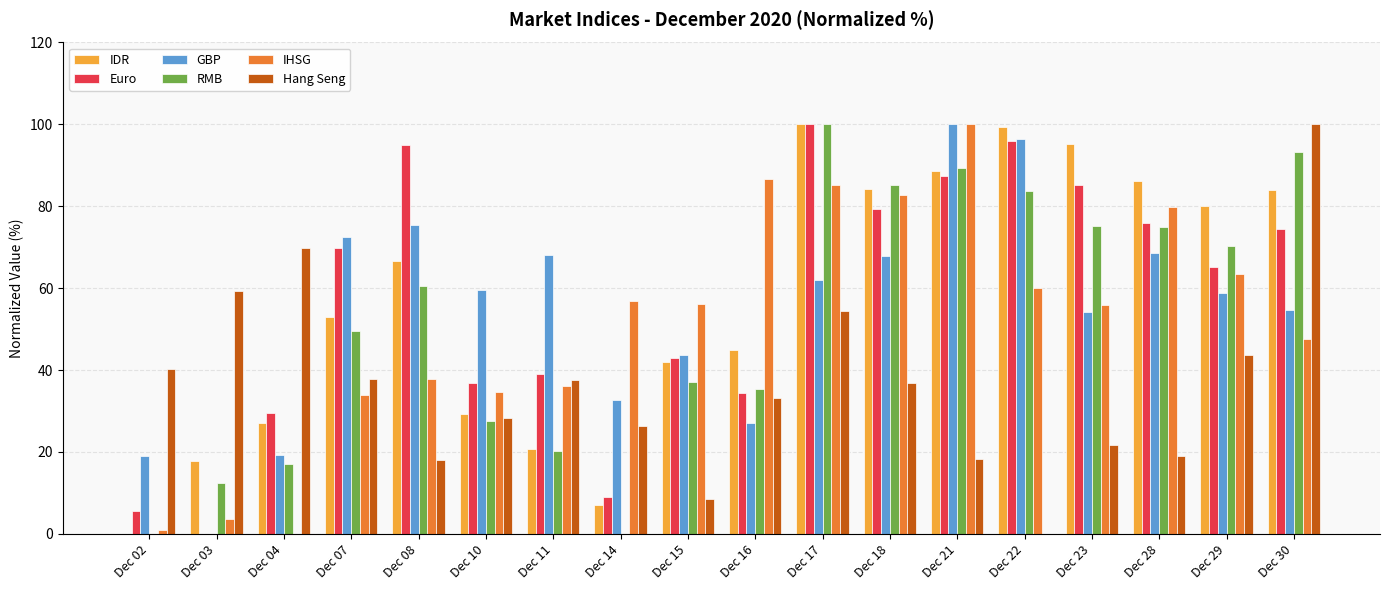

Count the number of data series in this chart.

6